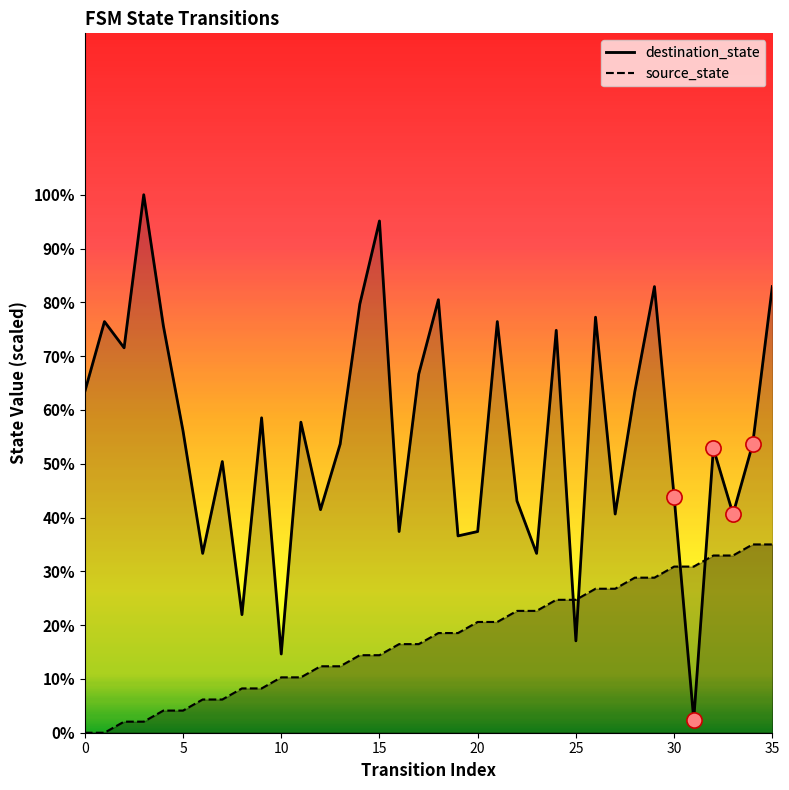

Which series contains the highest Y value?

destination_state